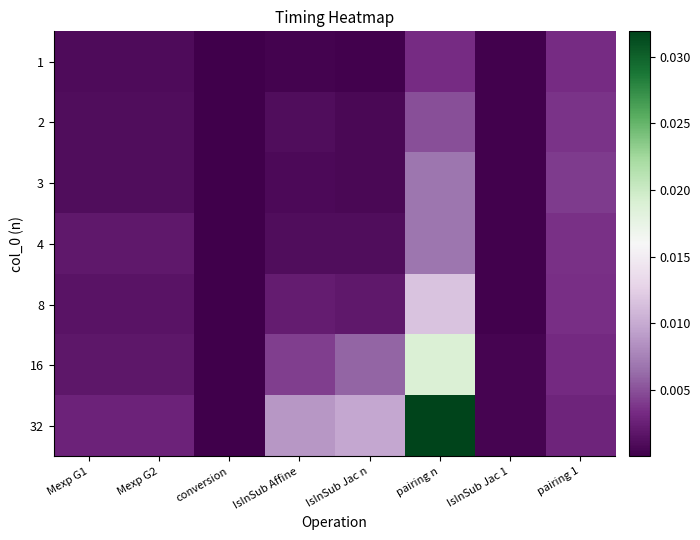

Rank the series at IsInSub Affine from lowest to highest value.

1, 3, 4, 2, 8, 16, 32